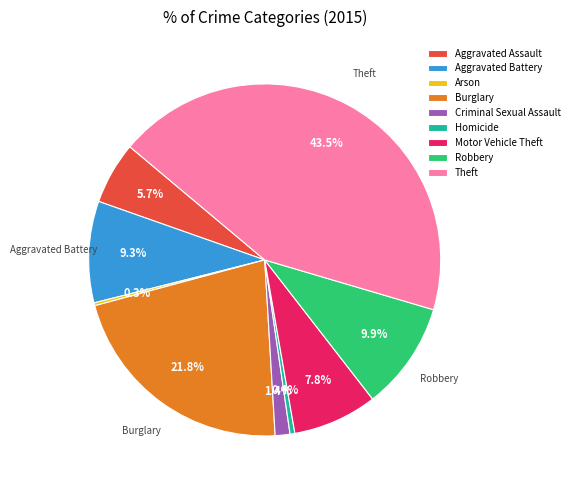

Is there a majority slice in this chart?

No